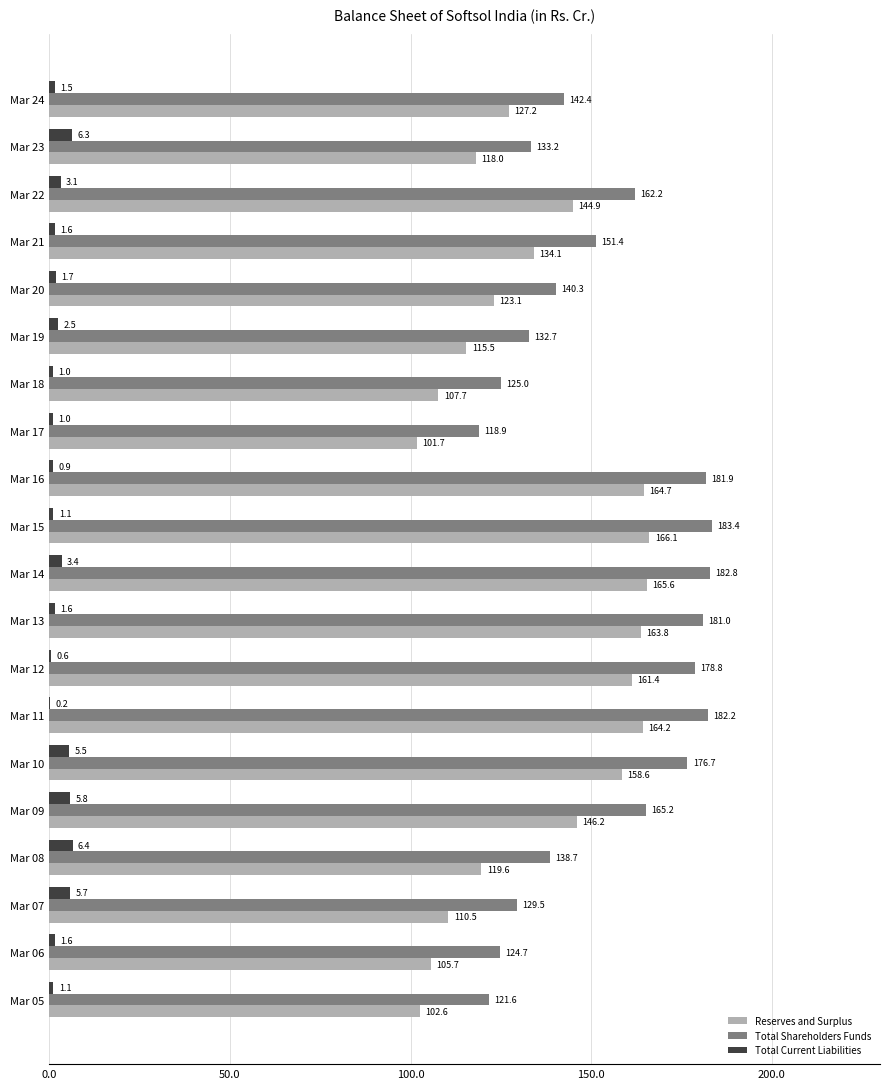

At which label is Total Shareholders Funds closest to 151?

Mar 21